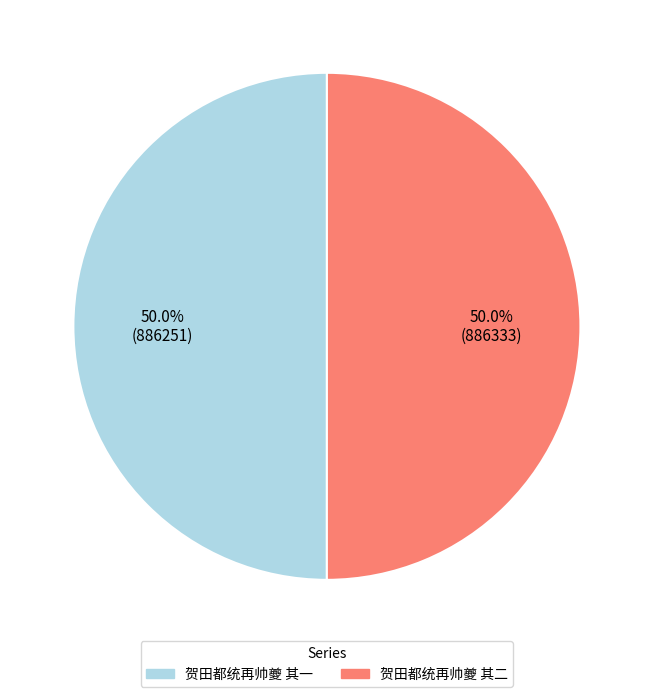

How many segments does this pie chart have?

2